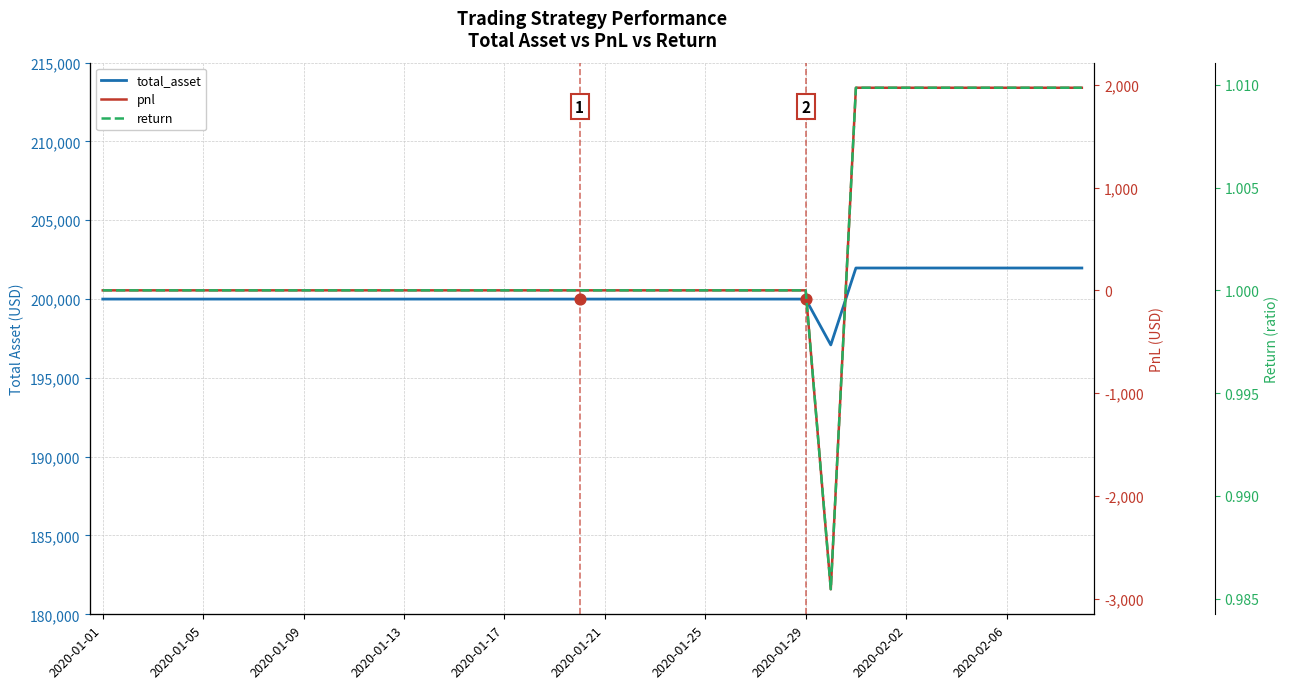

Which series has the largest Y range (max minus min)?

total_asset